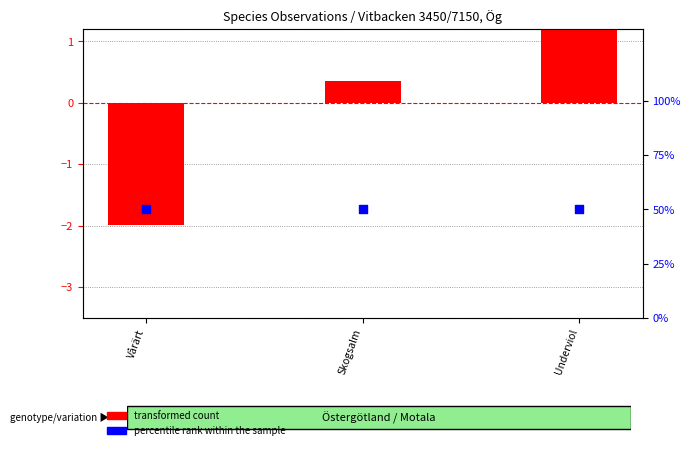

Which series has the widest spread of Y values?

transformed count